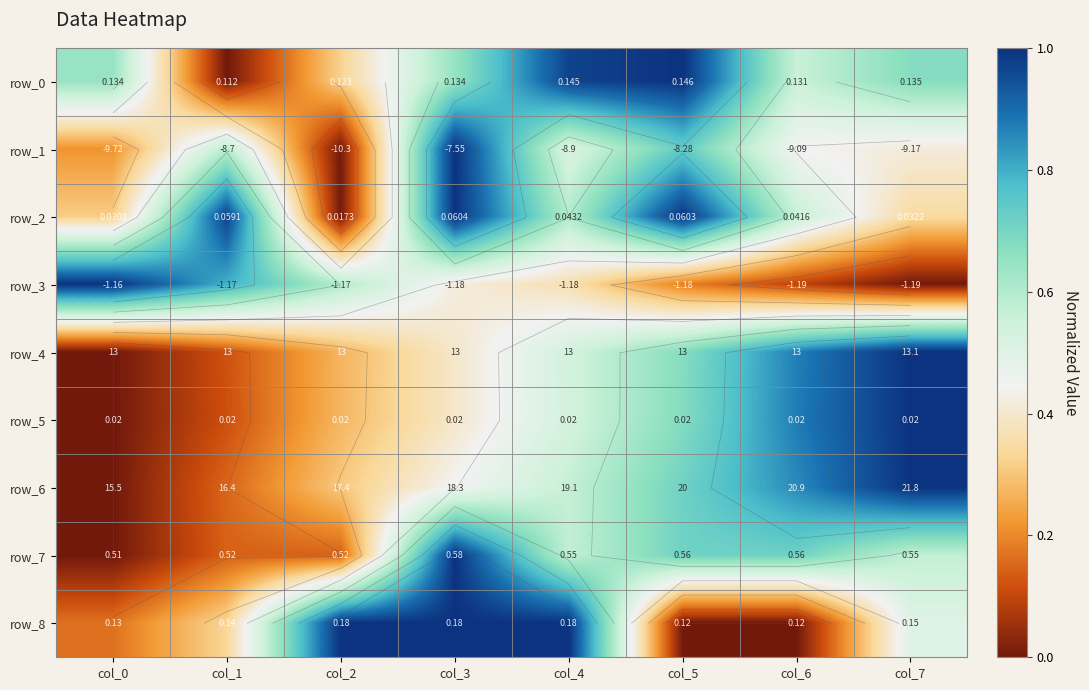

Which label corresponds to the largest value in the chart?

col_5